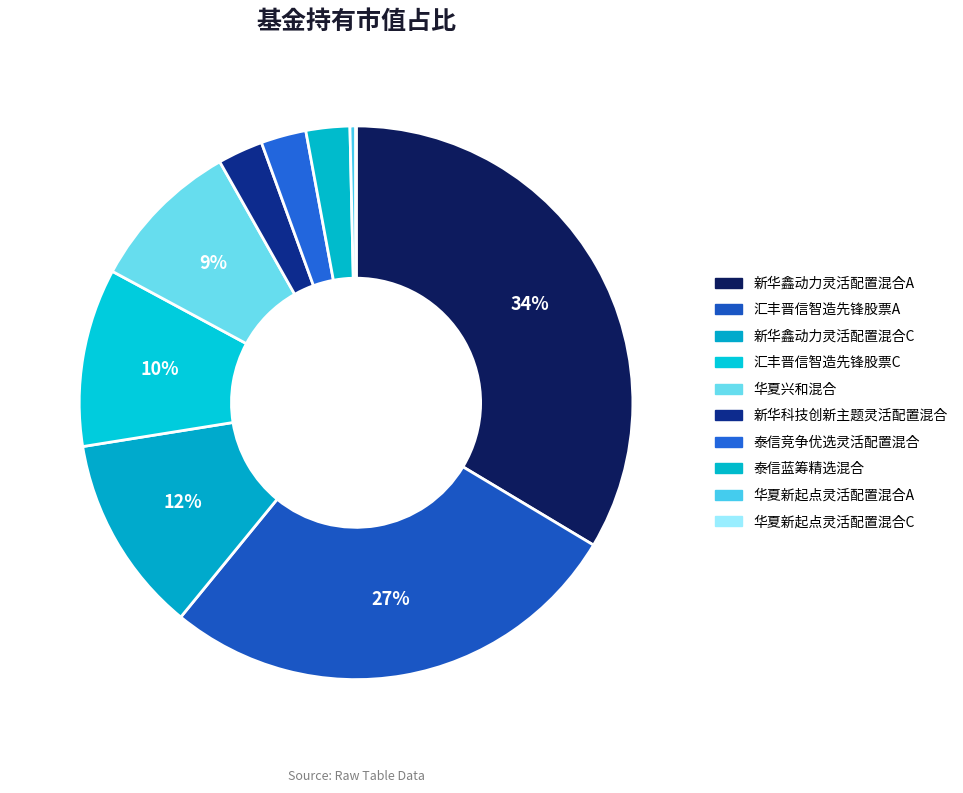

Is the sum of 新华鑫动力灵活配置混合A and 华夏兴和混合 greater than half?

No